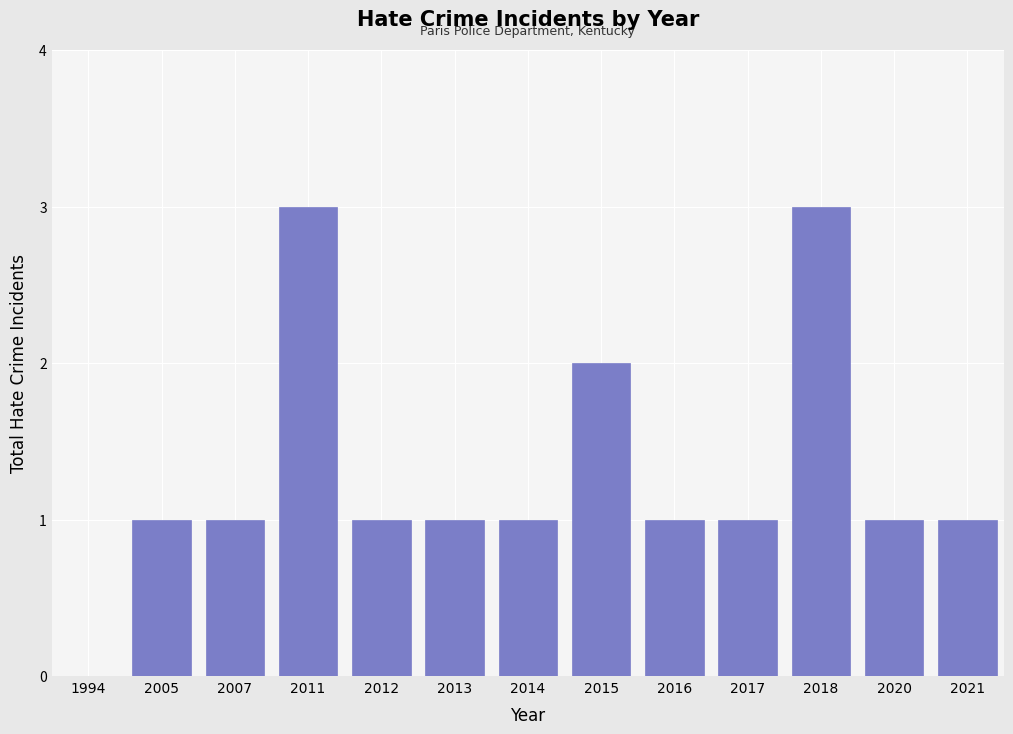

Reading left to right, extract all data points from this chart.

1994=0	2005=1	2007=1	2011=3	2012=1	2013=1	2014=1	2015=2	2016=1	2017=1	2018=3	2020=1	2021=1